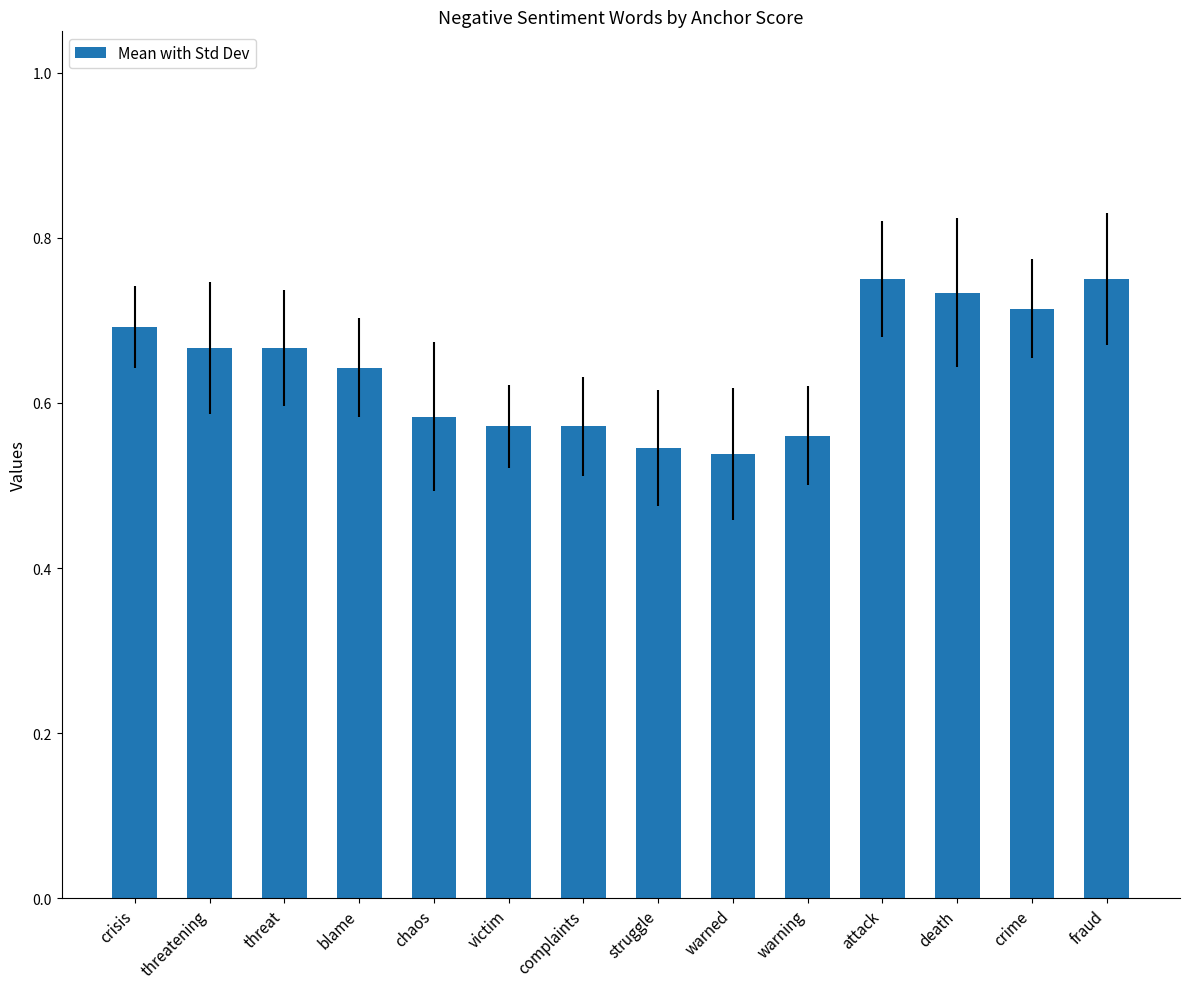

What is the change in value from threatening to warning?

-0.1